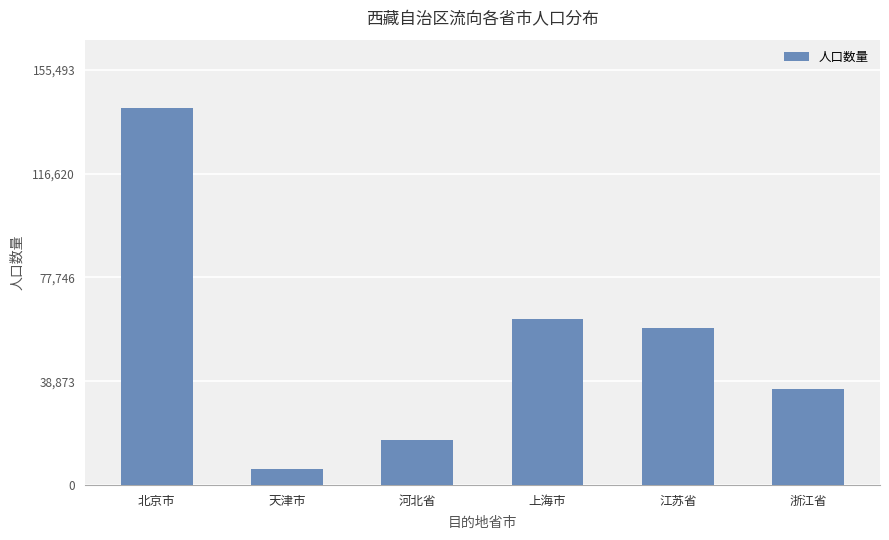

The value at 河北省 is 4734. True or false?

False